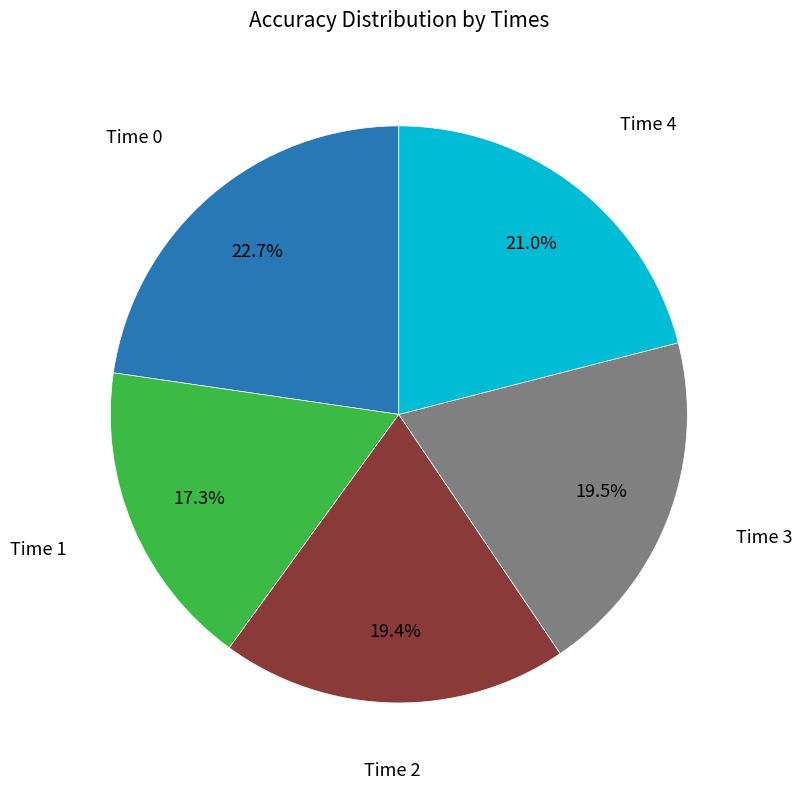

Count the number of slices in the pie.

5